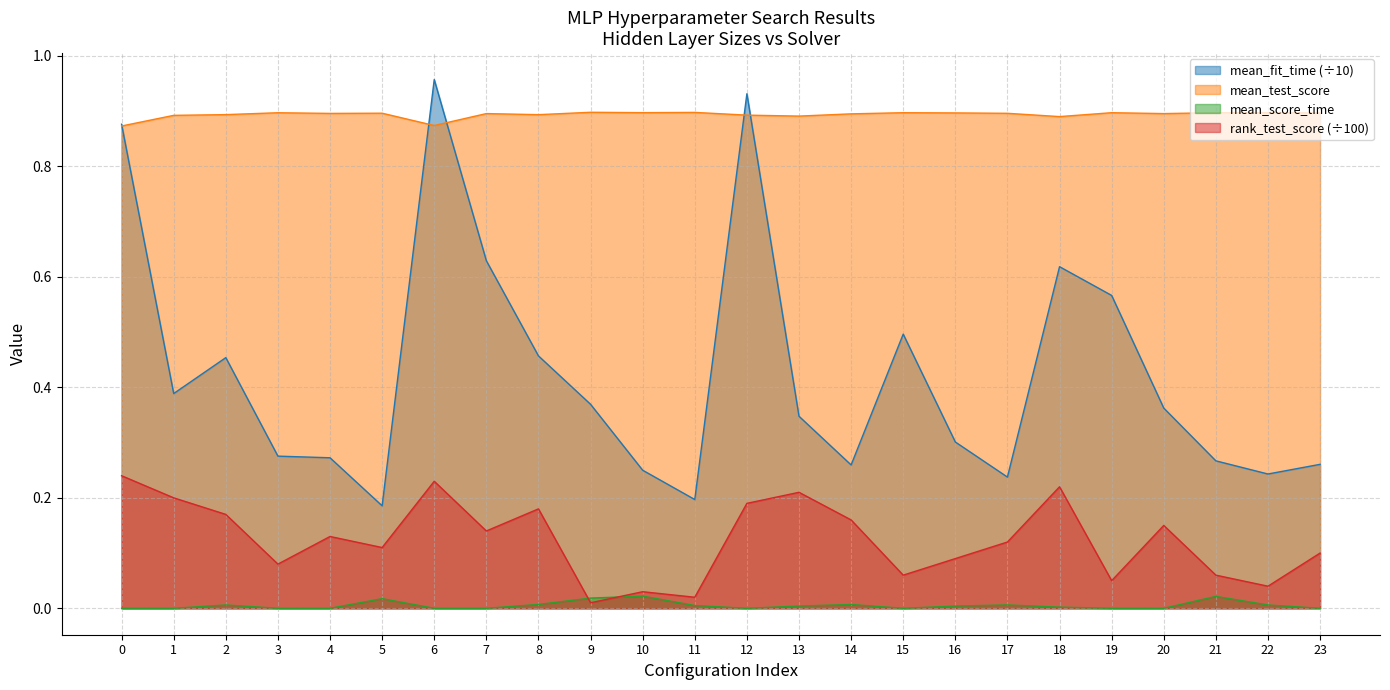

What is the difference between the highest and lowest values at 2?

0.9